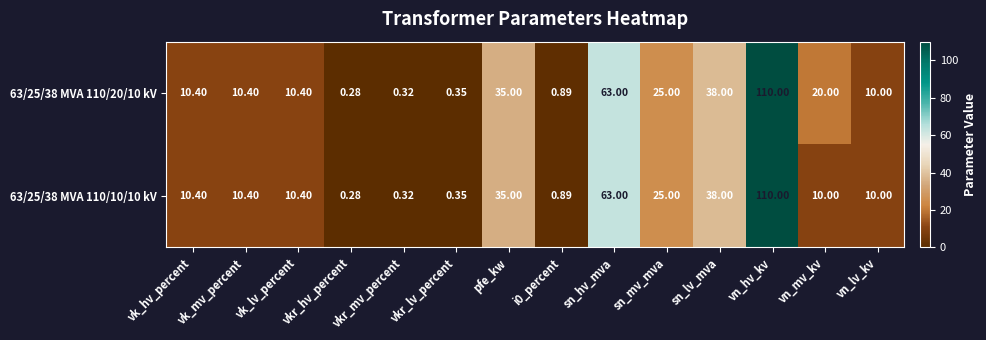

Where is 63/25/38 MVA 110/10/10 kV nearest to the value 55?

sn_hv_mva